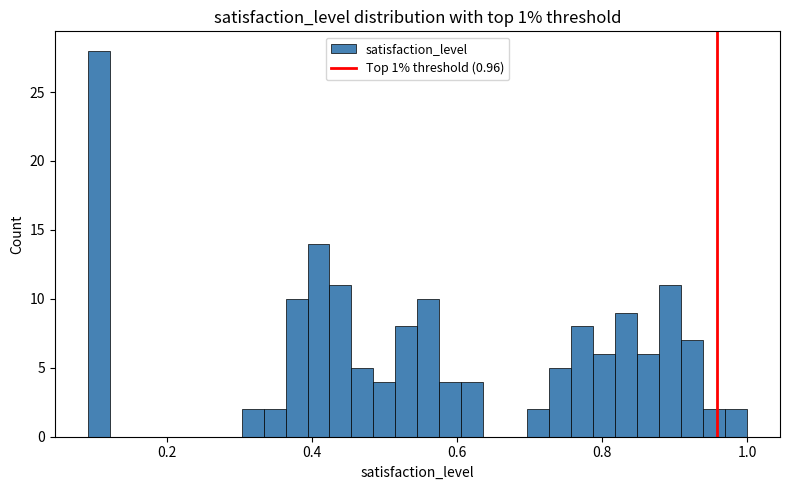

Read against the x-axis, roughly where is the centre of the tallest bar?

0.10